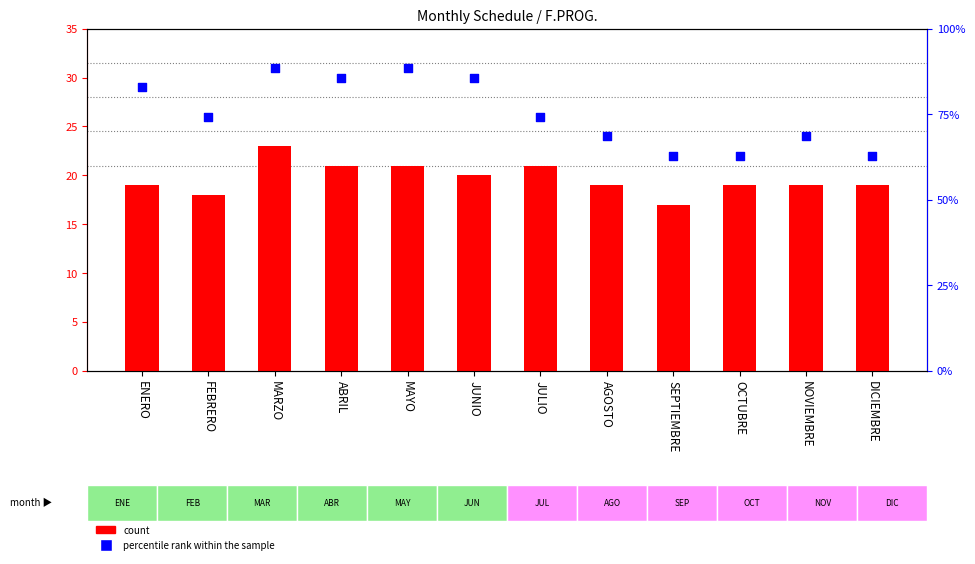

Which series reaches the minimum Y coordinate?

count